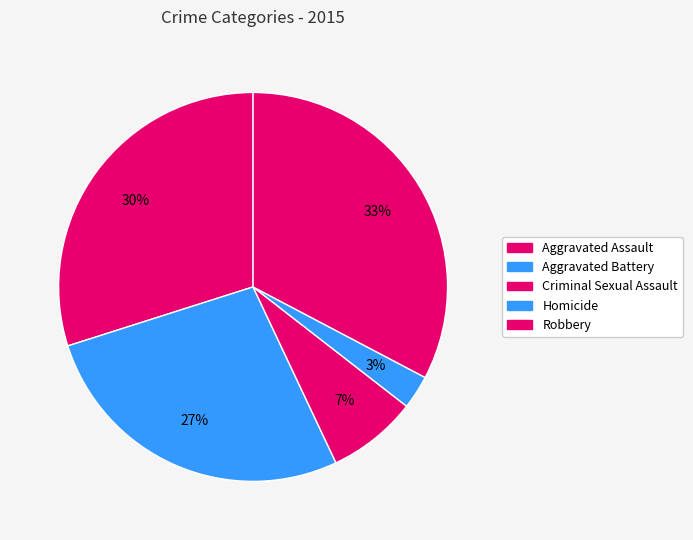

How many slices are in this pie chart?

5